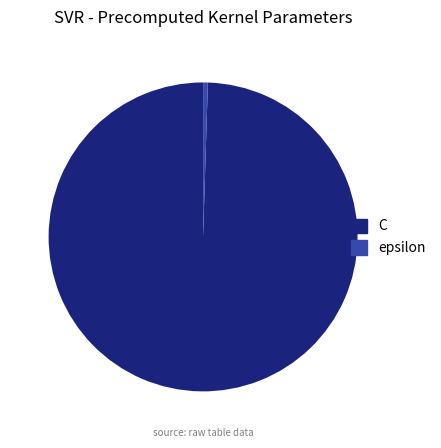

Which category has the smallest portion of the pie?

epsilon